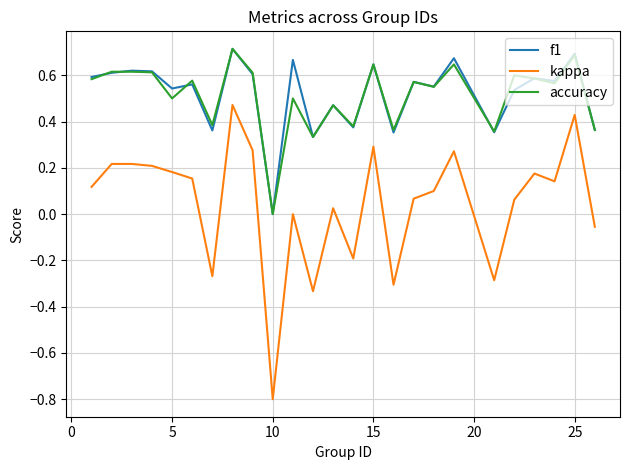

True or false: accuracy and kappa cross at least once.

False